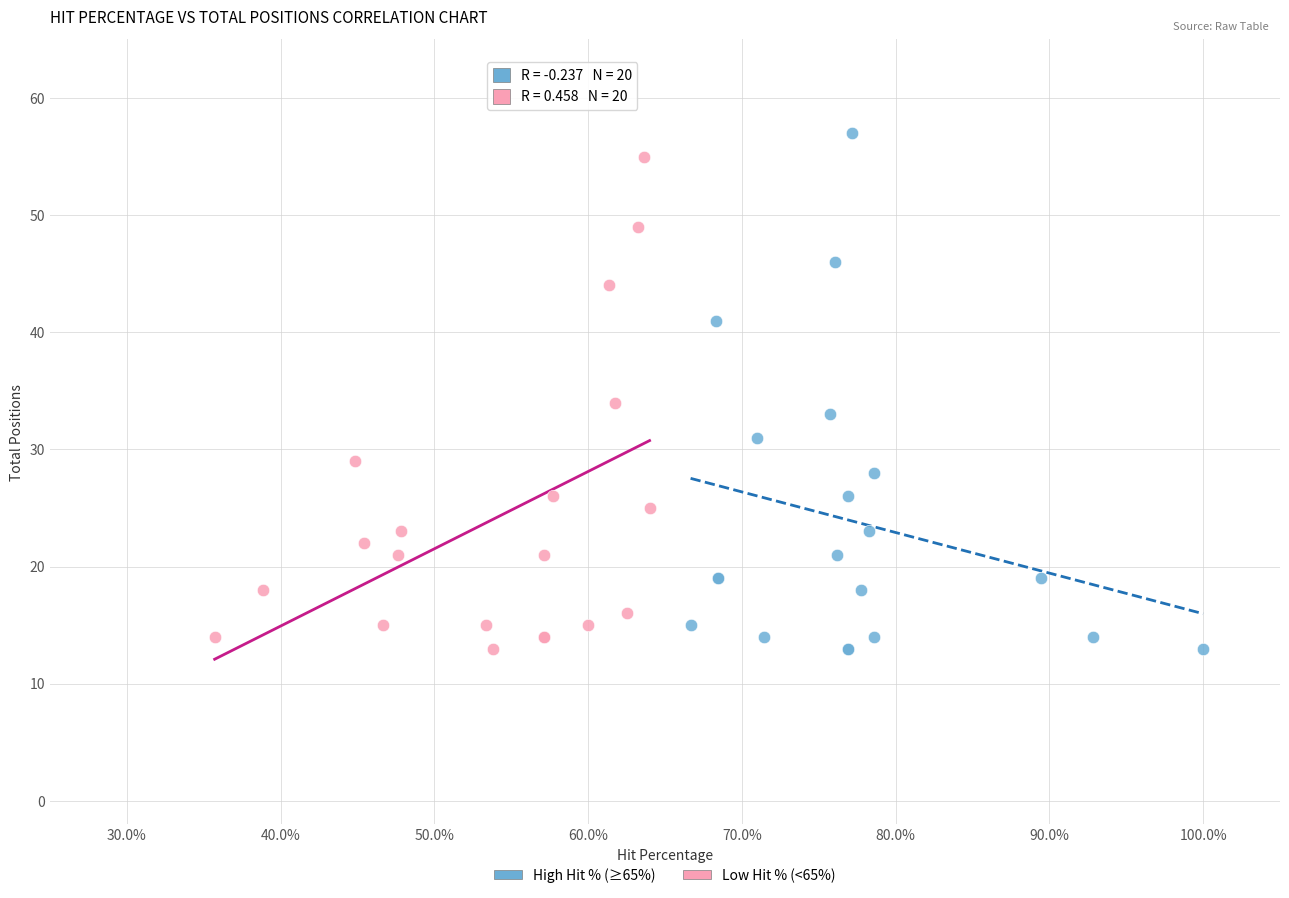

Which series has the largest Y range (max minus min)?

High Hit % (≥65%)